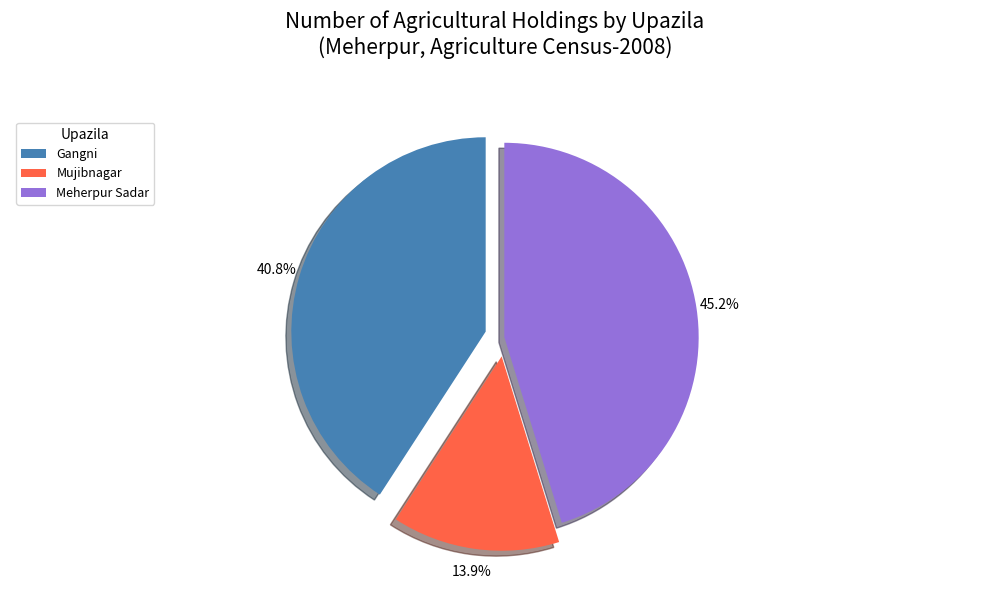

Is it true that Gangni is 53% of the pie?

False